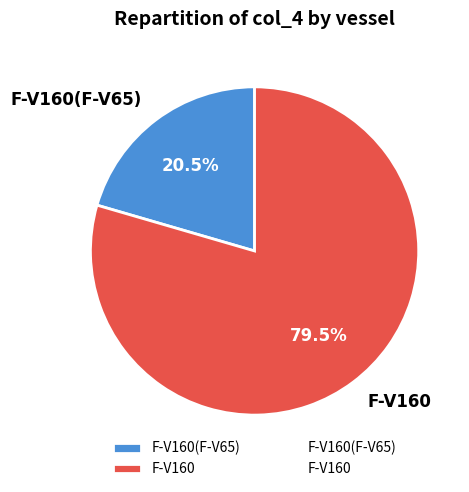

Count the number of slices in the pie.

2